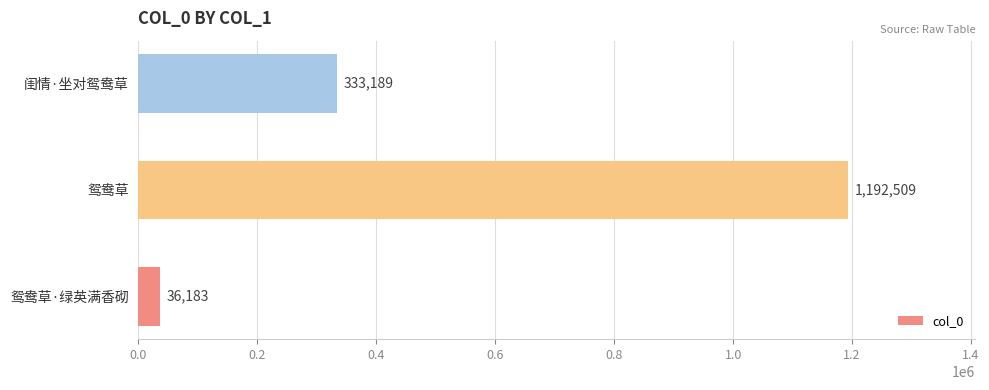

Read the value at 闺情·坐对鸳鸯草.

333189